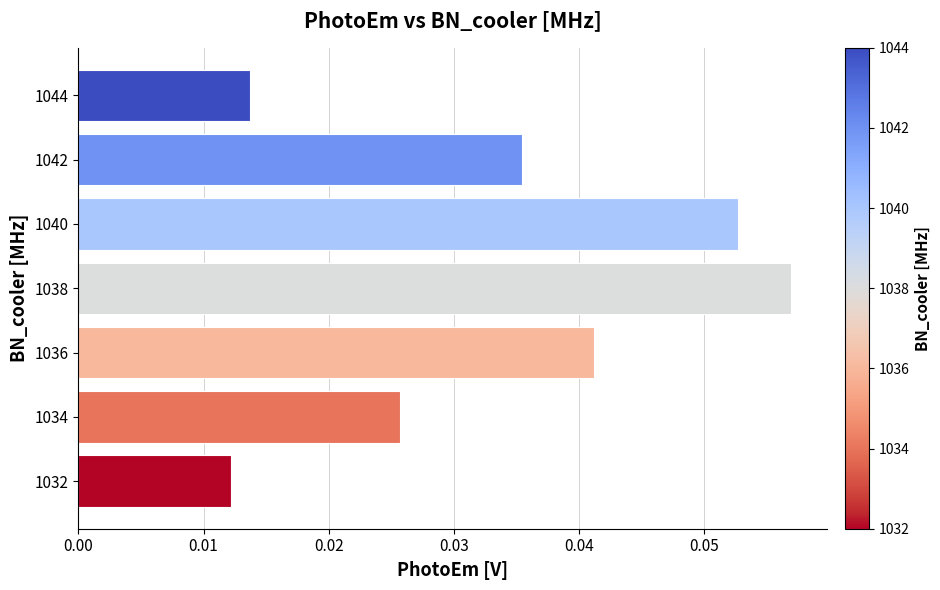

True or false: the data shows 0.0 at 1040.

False